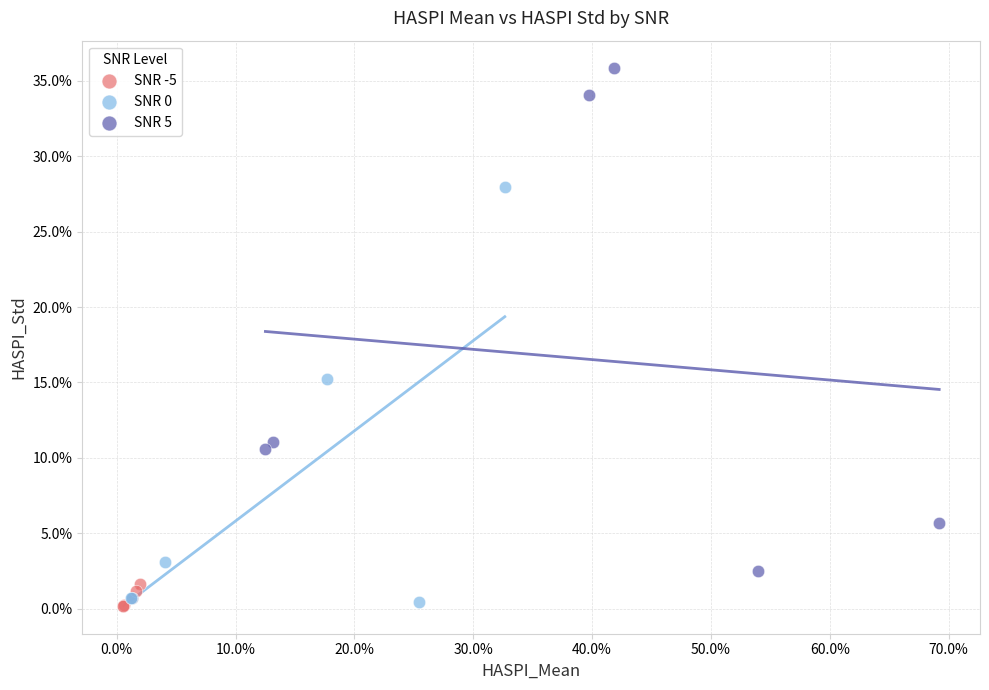

Which series reaches the minimum Y coordinate?

SNR -5